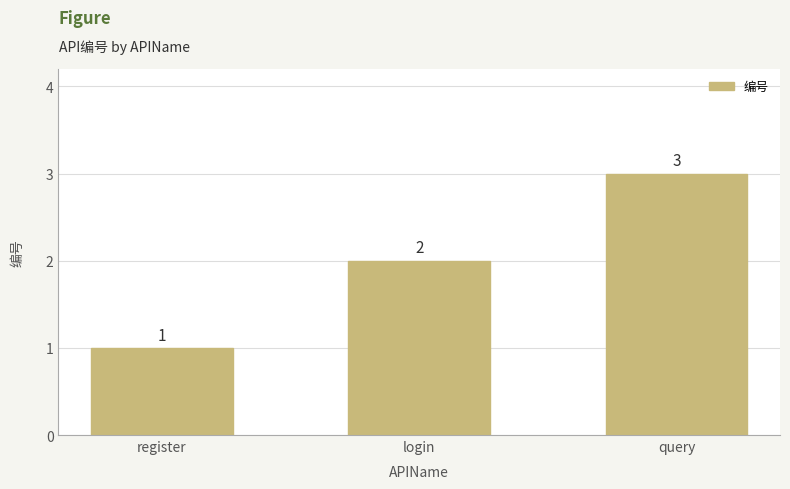

List the labels in order of value, largest first.

query, login, register